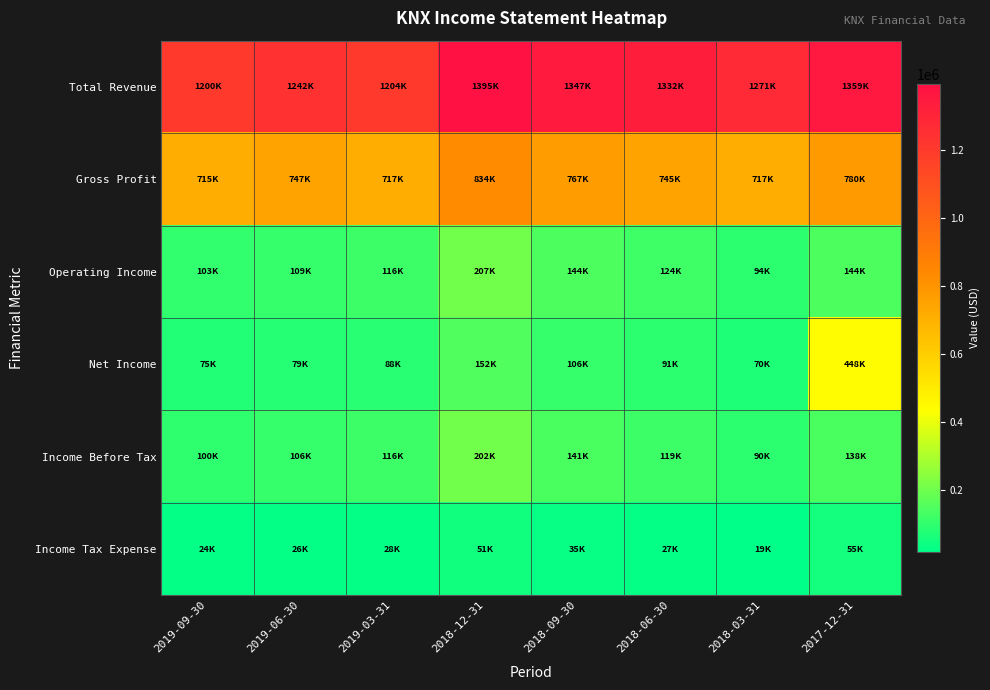

Reading right to left, transcribe all the data shown in this chart.

Total Revenue: 2017-12-31=1359400	2018-03-31=1271100	2018-06-30=1331700	2018-09-30=1346600	2018-12-31=1394600	2019-03-31=1204500	2019-06-30=1242100	2019-09-30=1200500
Gross Profit: 2017-12-31=780200	2018-03-31=717000	2018-06-30=744700	2018-09-30=767100	2018-12-31=834300	2019-03-31=717000	2019-06-30=747100	2019-09-30=715400
Operating Income: 2017-12-31=143800	2018-03-31=93700	2018-06-30=124300	2018-09-30=144300	2018-12-31=206700	2019-03-31=116300	2019-06-30=108600	2019-09-30=102900
Net Income: 2017-12-31=447600	2018-03-31=70400	2018-06-30=91300	2018-09-30=105900	2018-12-31=151700	2019-03-31=87900	2019-06-30=79200	2019-09-30=74600
Income Before Tax: 2017-12-31=138400	2018-03-31=89700	2018-06-30=118800	2018-09-30=141000	2018-12-31=202500	2019-03-31=116100	2019-06-30=105500	2019-09-30=99500
Income Tax Expense: 2017-12-31=54700	2018-03-31=19000	2018-06-30=27200	2018-09-30=34600	2018-12-31=50600	2019-03-31=27900	2019-06-30=26100	2019-09-30=24500